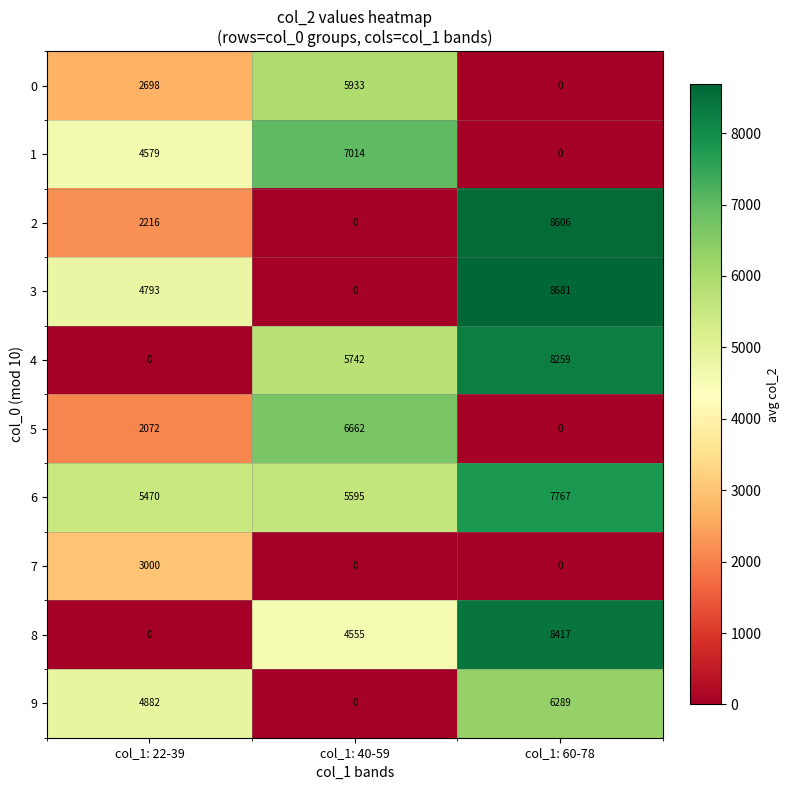

Which label corresponds to the largest value in the chart?

col_1: 60-78